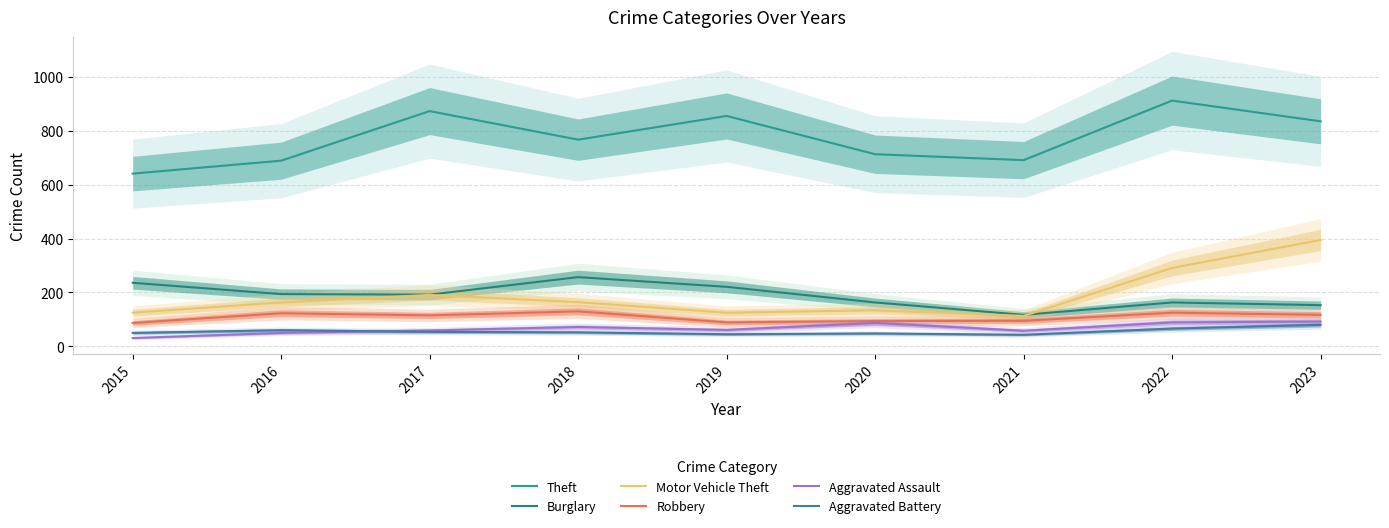

True or false: Aggravated Battery and Burglary intersect in this chart.

False